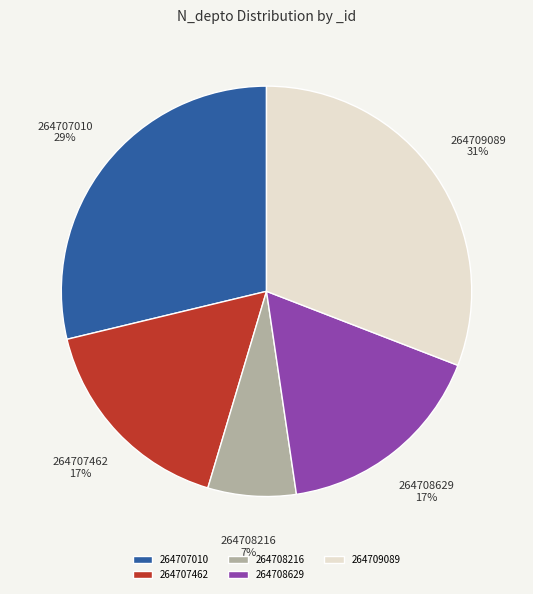

How many slices are in this pie chart?

5